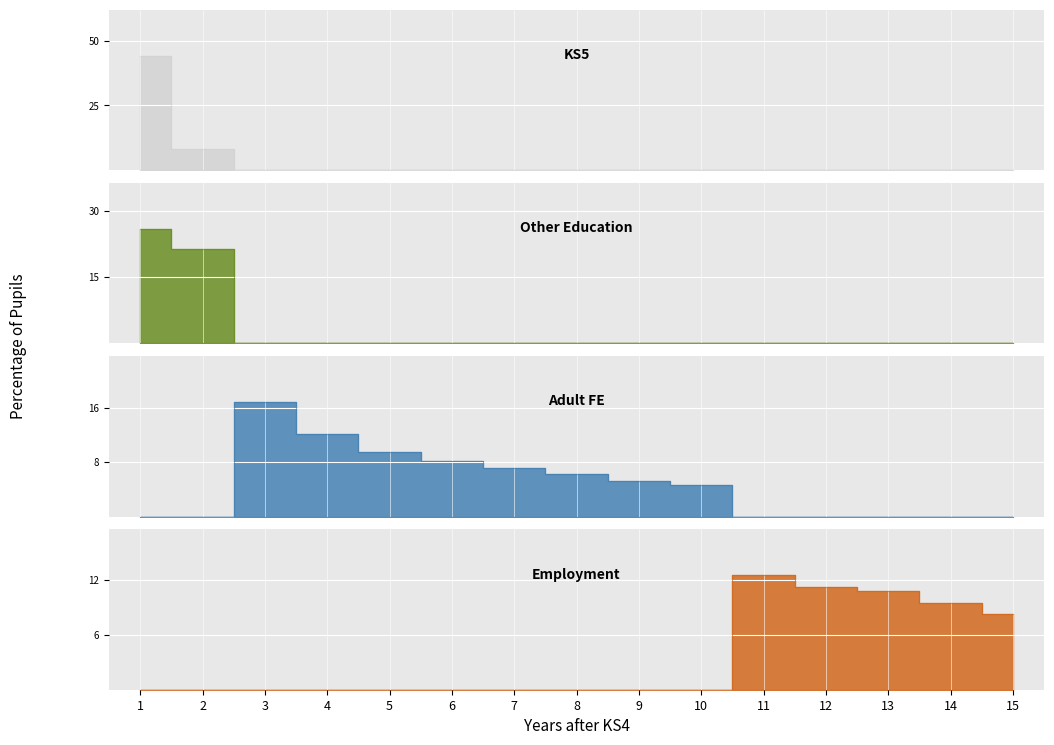

List the labels in order of KS5 value, smallest first.

3, 4, 5, 6, 7, 8, 9, 10, 11, 12, 13, 14, 15, 2, 1